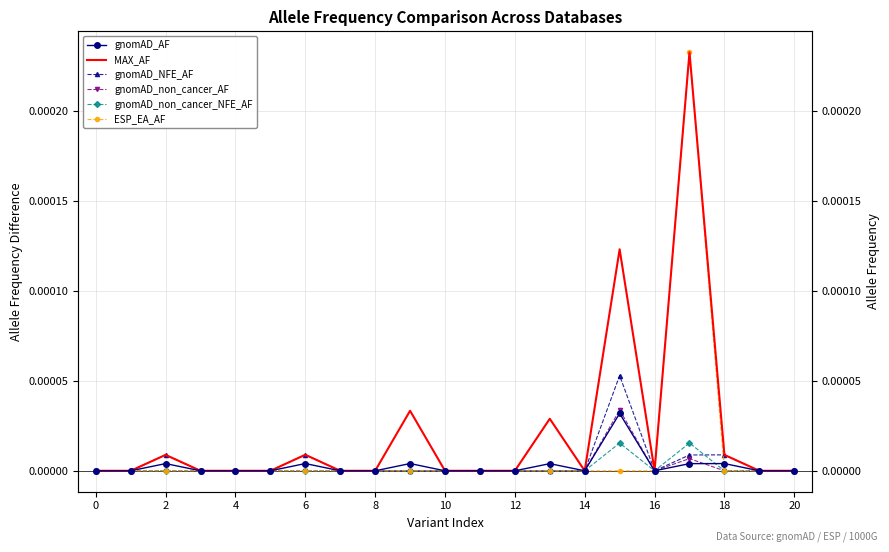

Where is the first local minimum for gnomAD_NFE_AF?

16